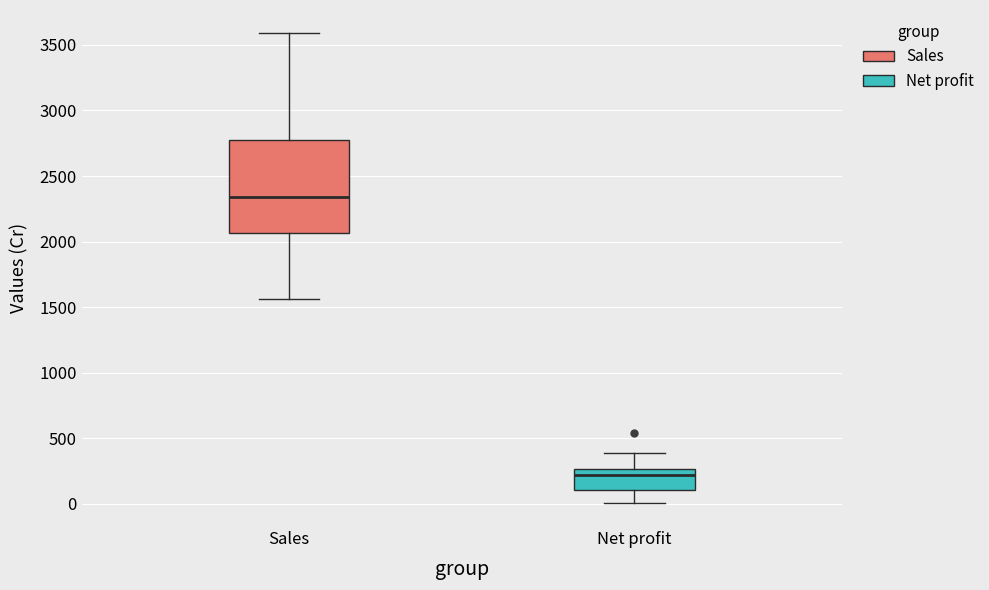

Comparing the boxes themselves (not the whiskers), which one is the tallest?

Sales